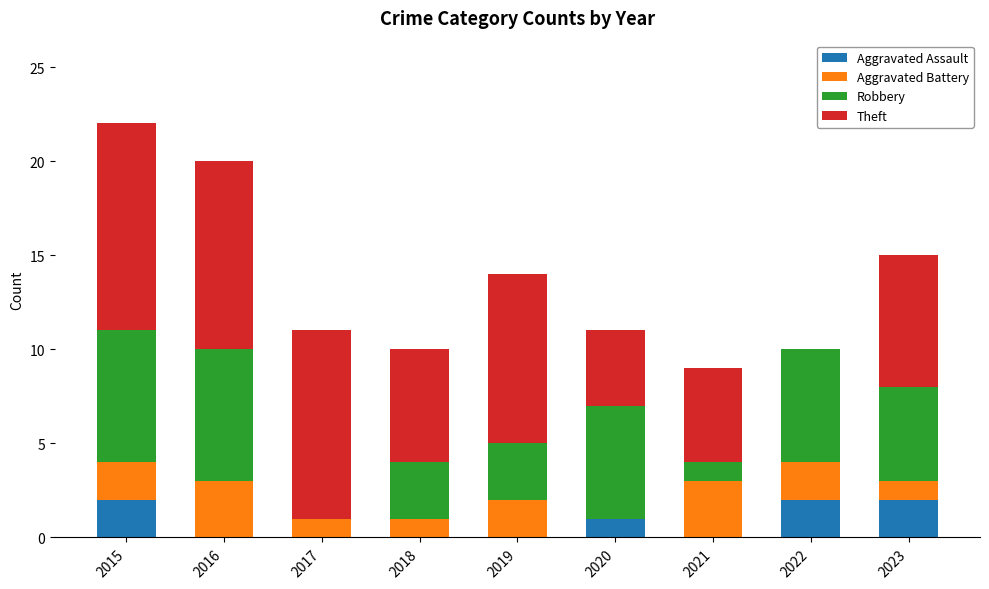

Does the chart contain stacked bars?

Yes